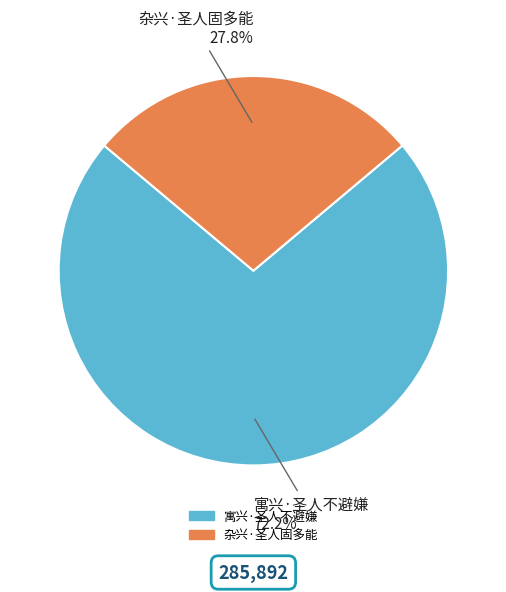

To the nearest percent, what percentage of the pie is 杂兴·圣人固多能?

28%